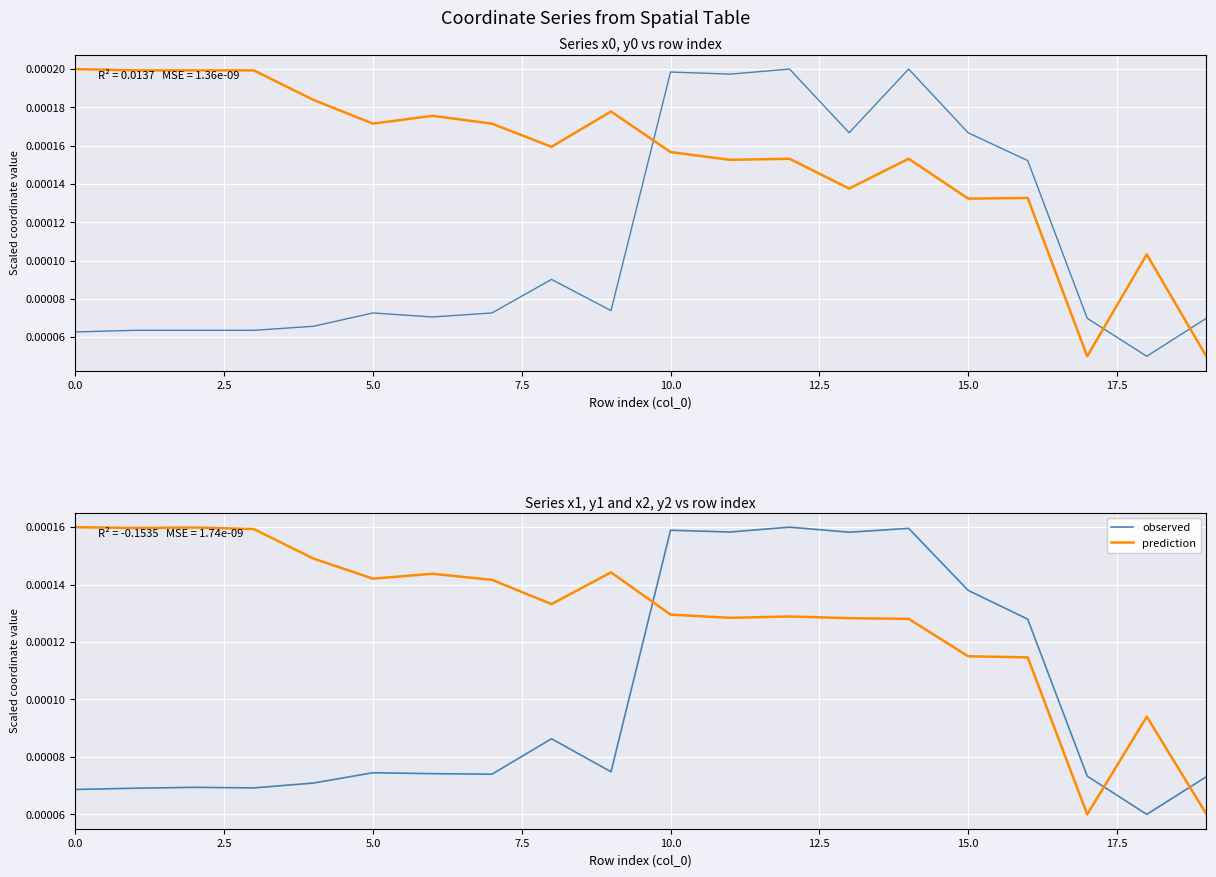

After their last crossing, which series has the higher values: observed or prediction?

observed